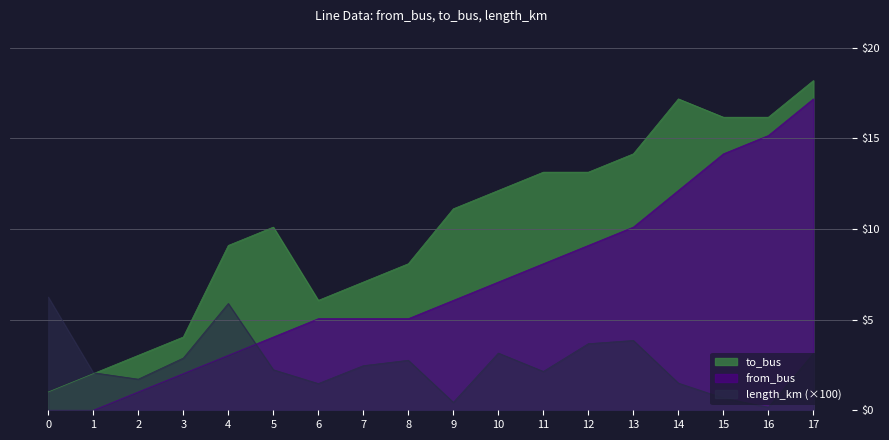

How many times do length_km and from_bus cross each other?

1